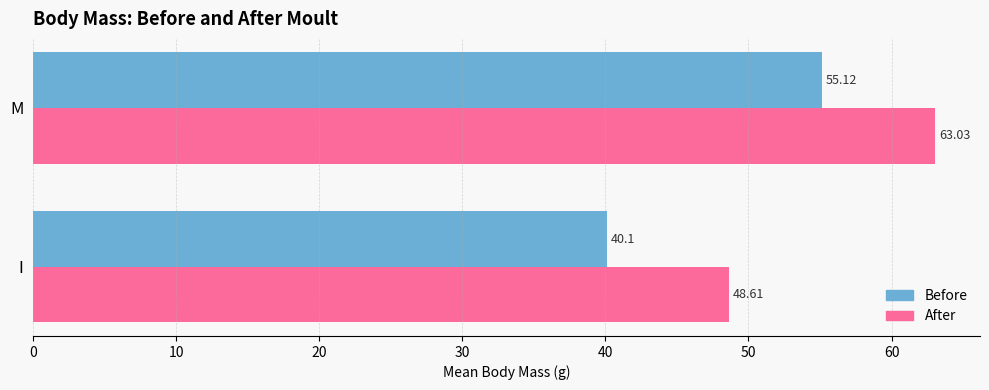

At which label does Before reach its peak?

M